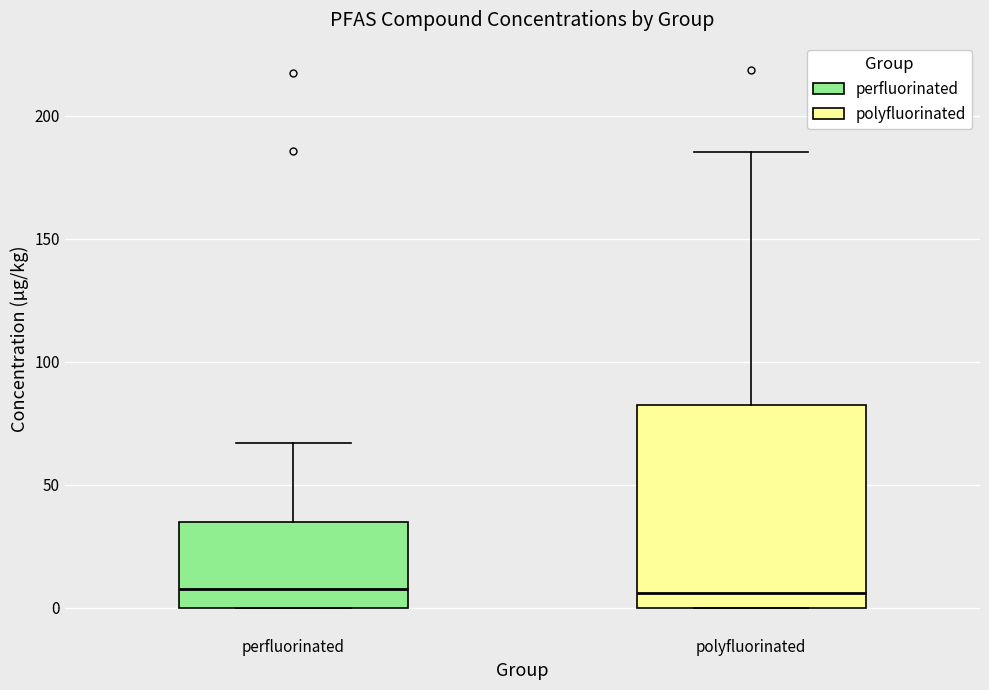

Where is the lower edge of the box for perfluorinated on the y-axis? The values are not printed on the chart, so give them approximately, as read against the axis.

0